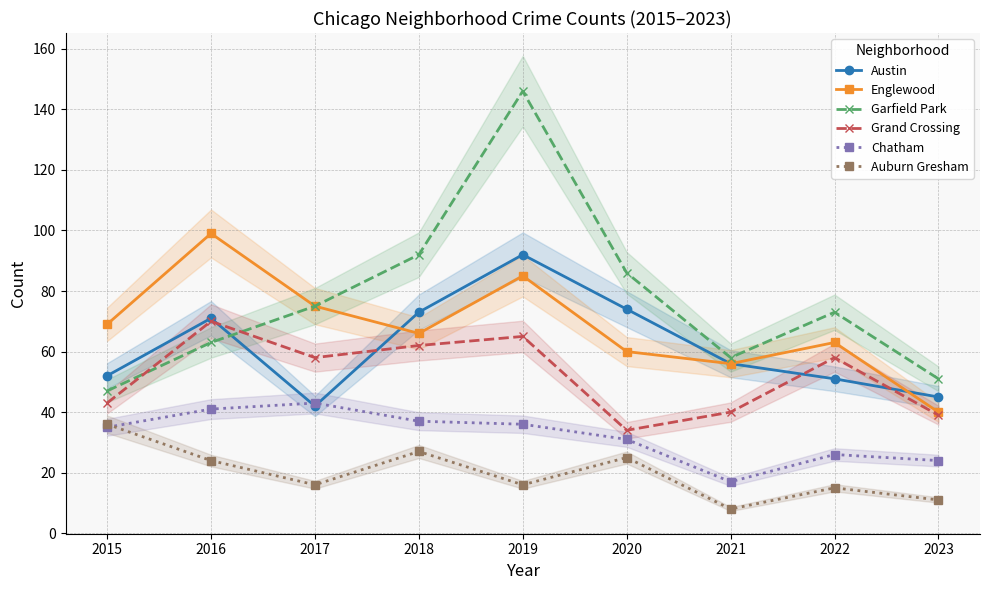

Which series has the largest total across all categories?

Garfield Park